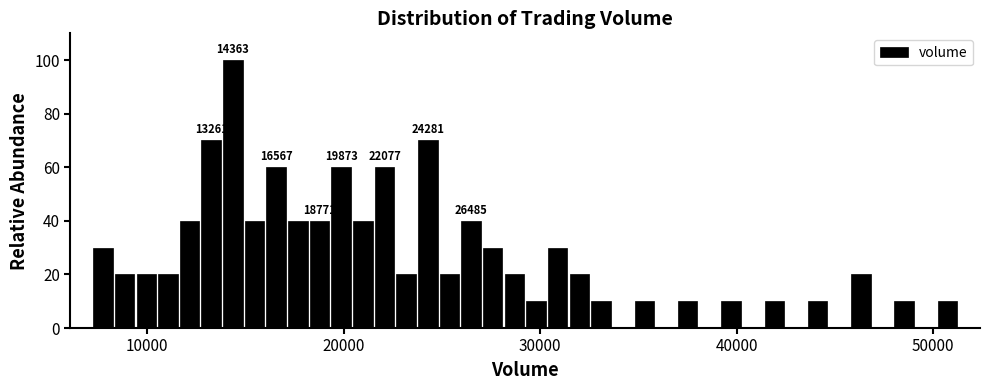

Around what value on the x-axis is the tallest bar? Give the approximate position of its centre, as read against the axis.

14000